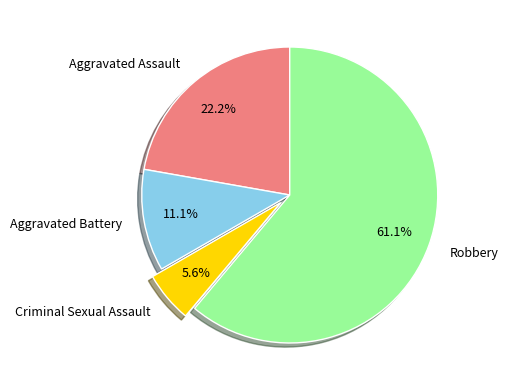

To the nearest percent, what is the difference between the largest and smallest slice percentages?

56%